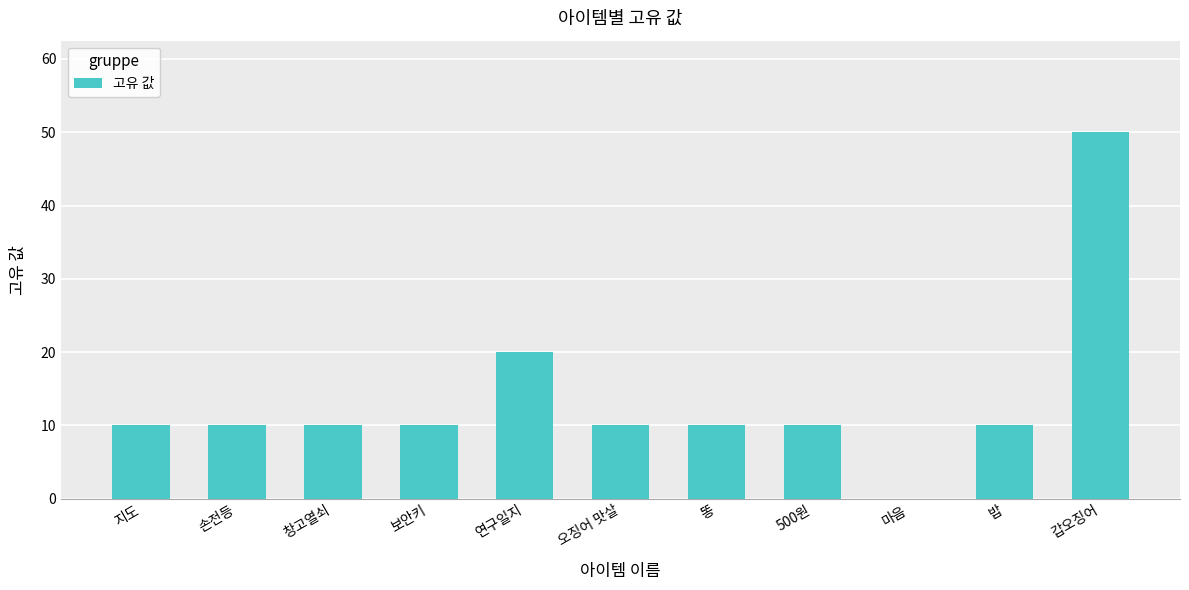

Count the number of categories in the chart.

11